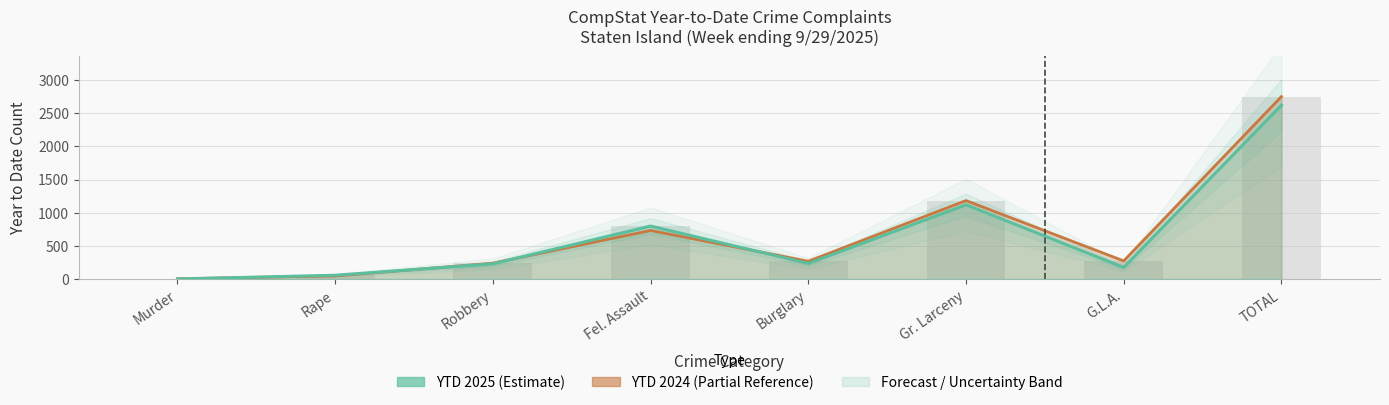

List the series in order of their overall mean, lowest first.

YTD 2025, YTD 2024